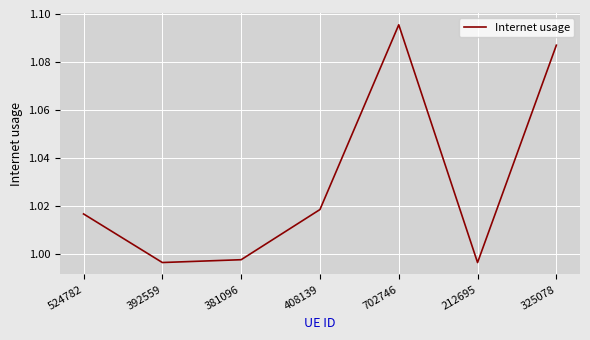

What is the change in value from 524782 to 325078?

+0.1